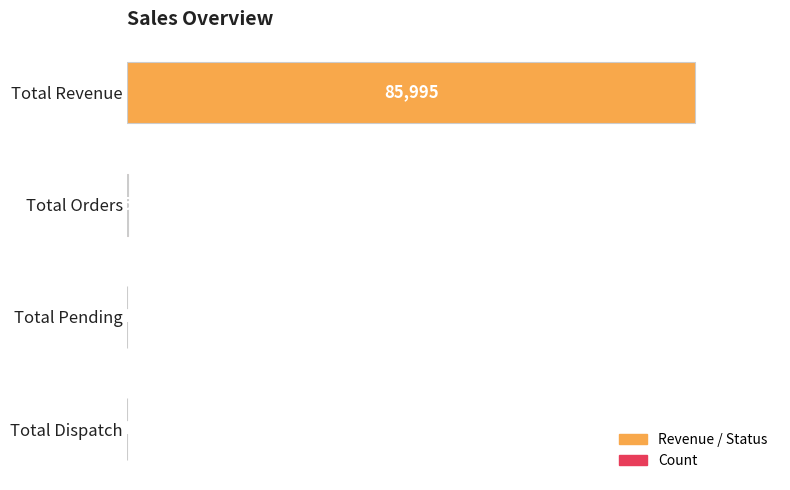

The chart shows a value of 1 at Total Pending. True or false?

True